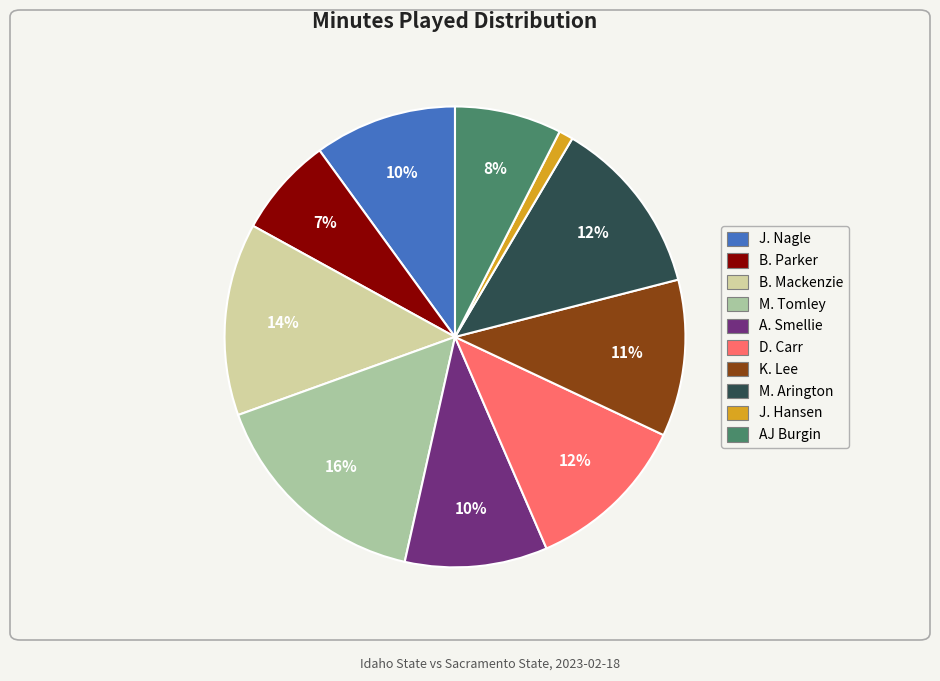

Do J. Nagle and J. Hansen together represent more than half of the pie?

No